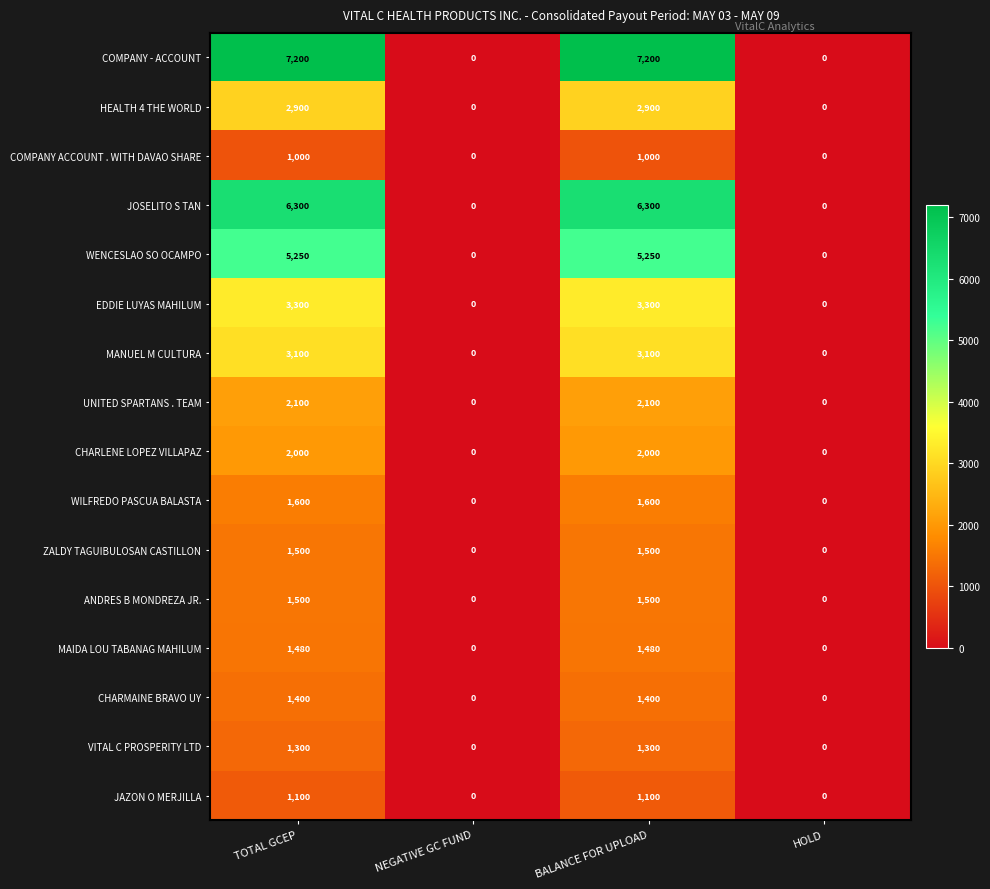

What is the greatest value displayed?

7200